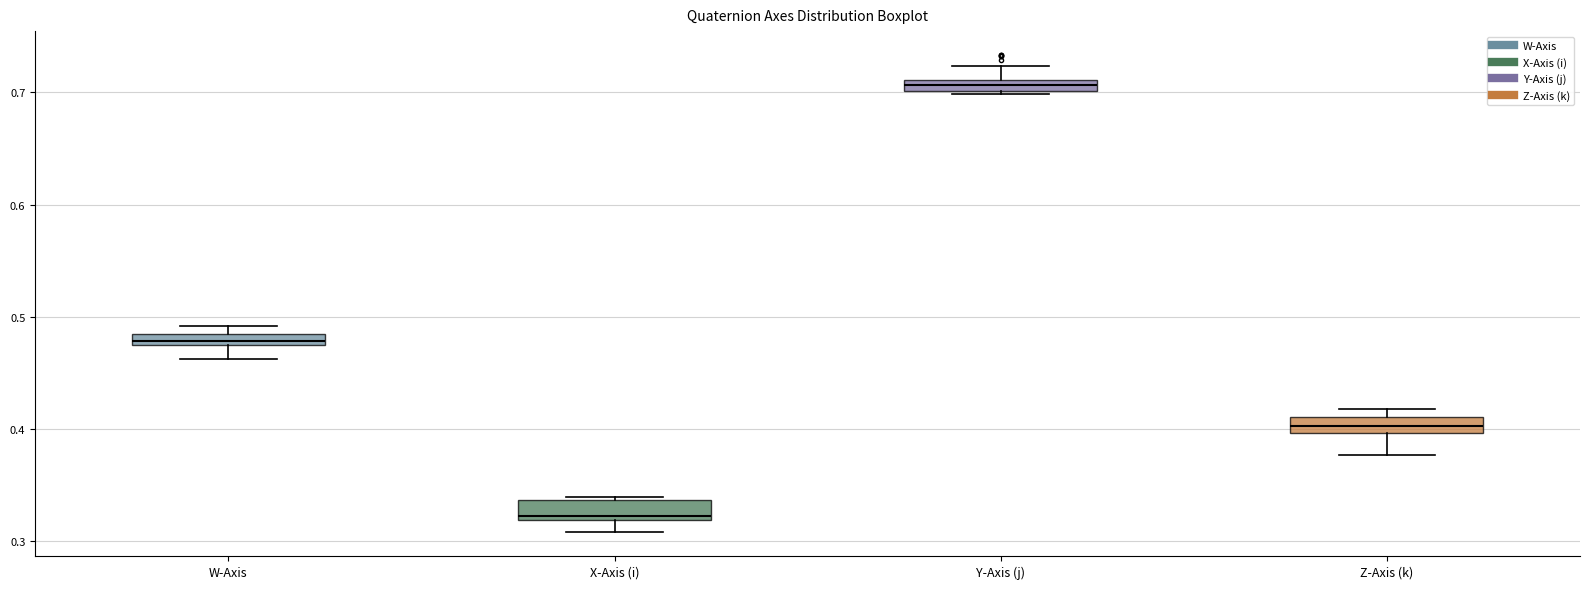

Which box's median line is the lowest?

X-Axis (i)